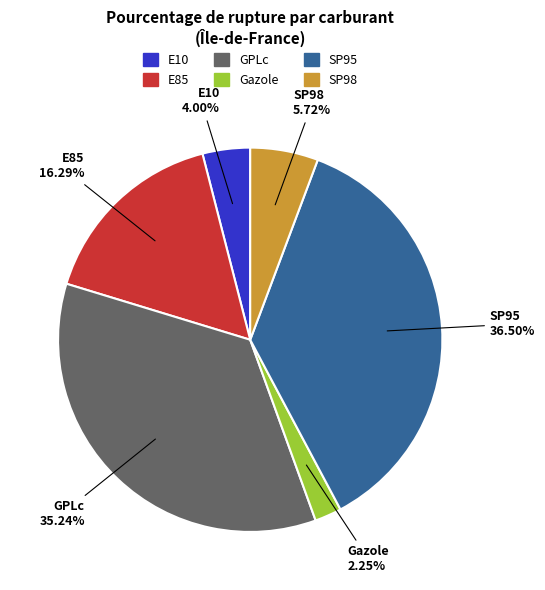

The Gazole slice represents 8% of the pie. True or false?

False